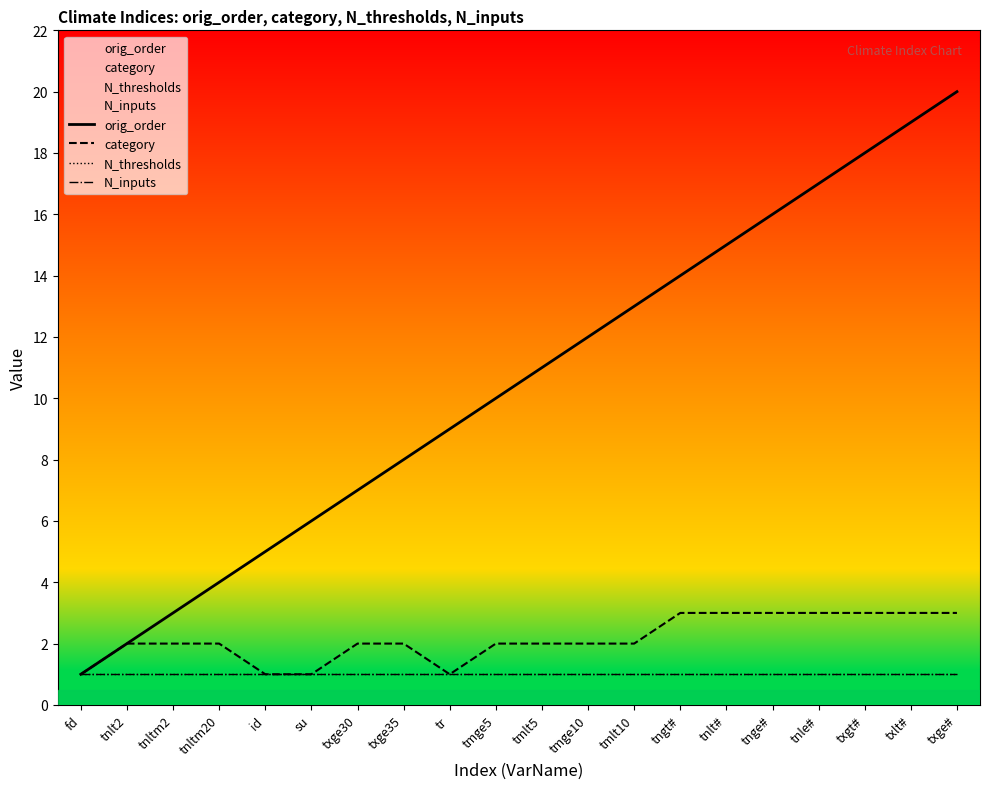

What is the difference between the highest and lowest values at txge35?

7